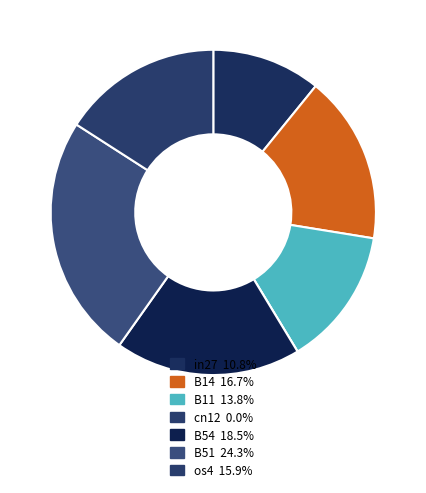

Does B54 represent more than half of the total?

No